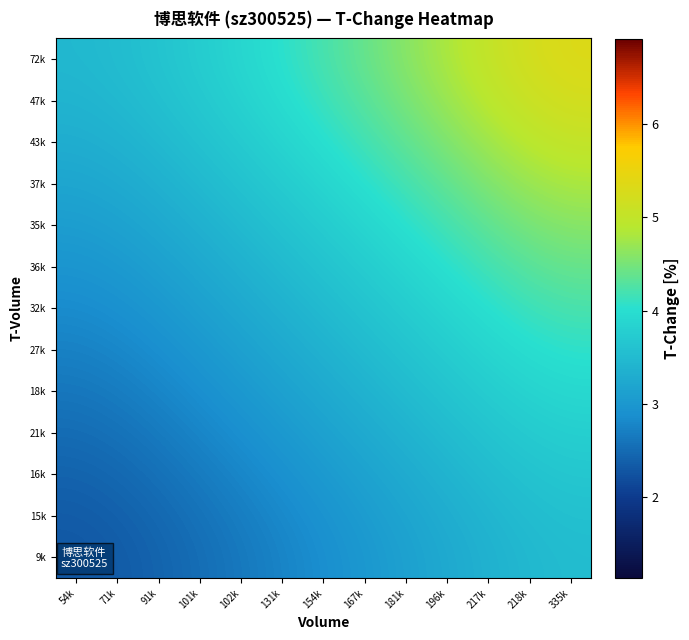

What is the total value across all series at 154k?

45.7